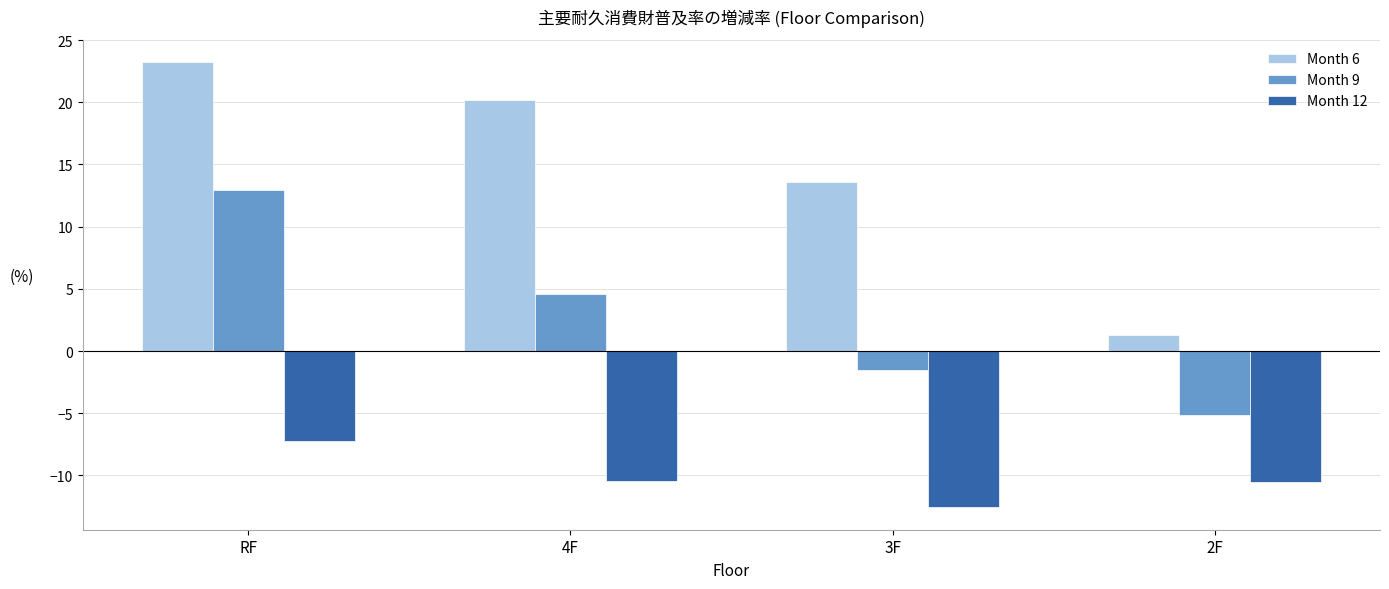

Rank the series at 3F from highest to lowest value.

Month 6, Month 9, Month 12